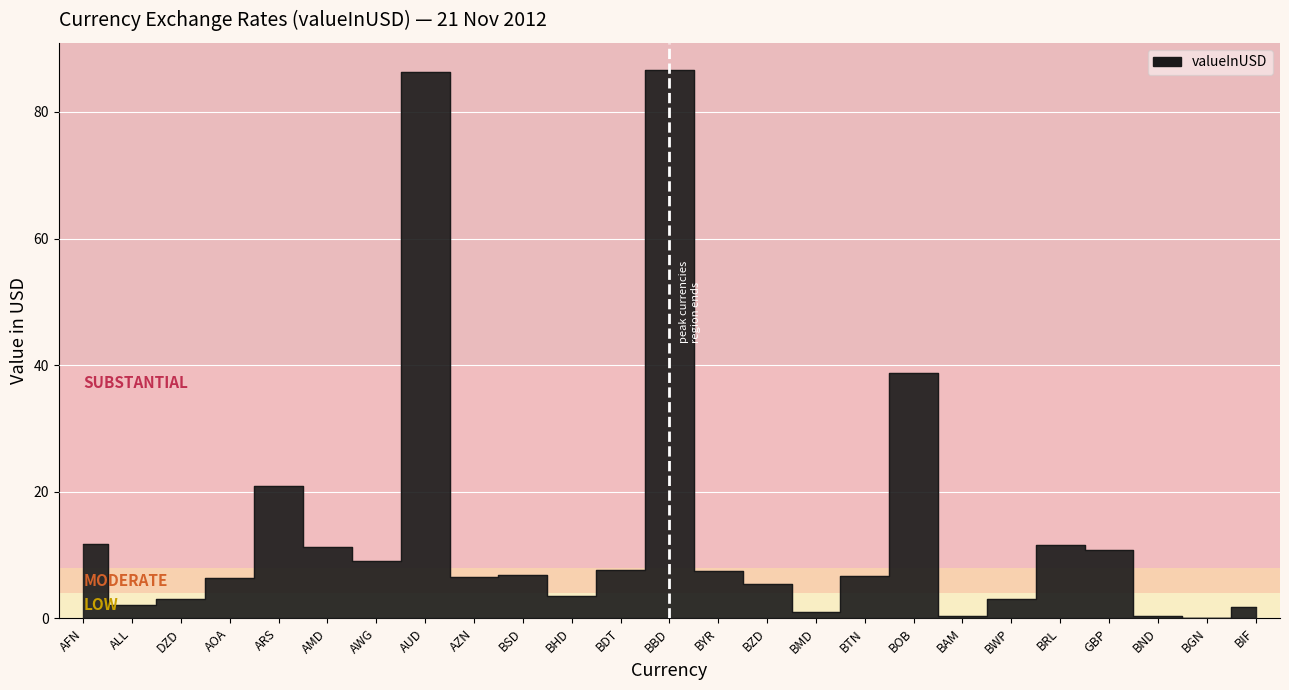

What is the smallest value displayed?

0.1